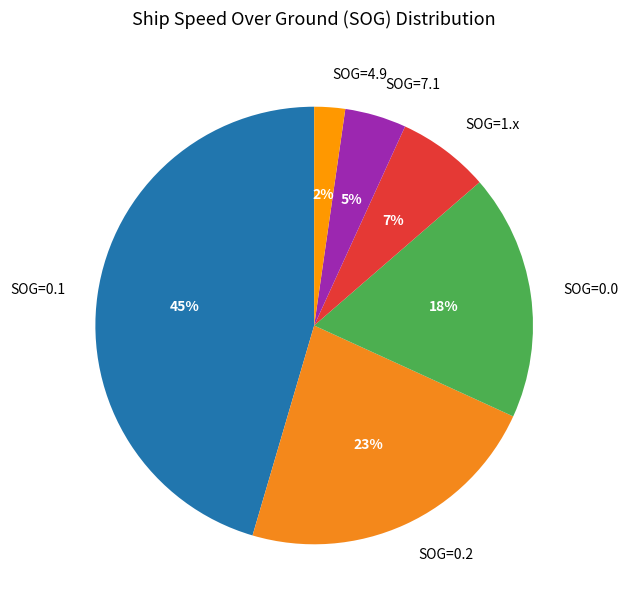

To the nearest percent, what is the average slice percentage?

17%